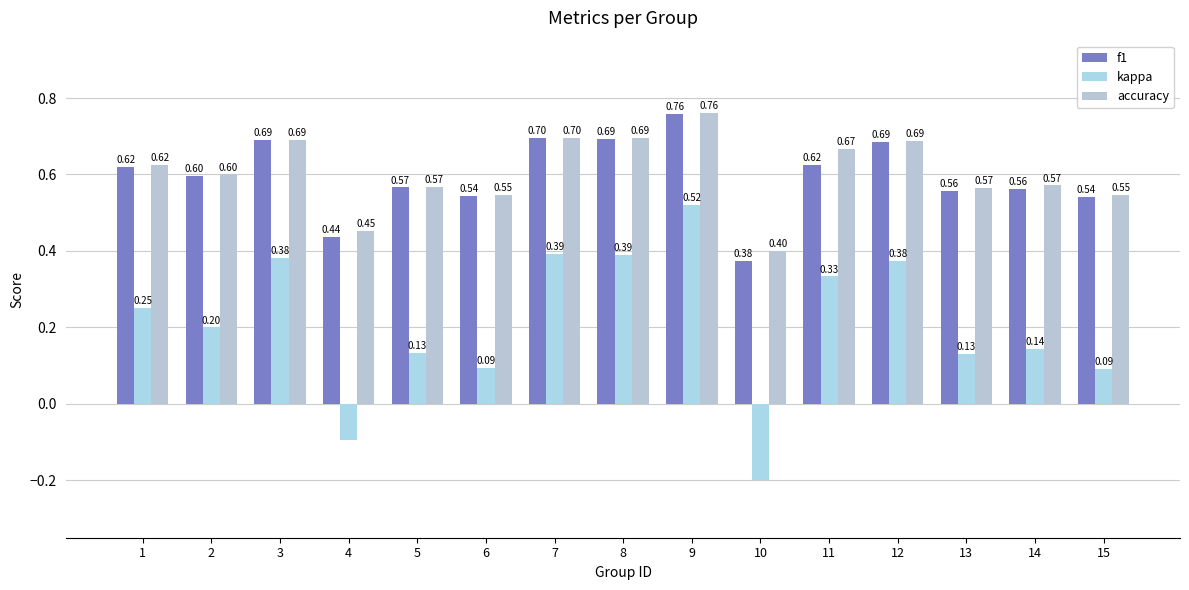

What are all the series names shown in the legend?

f1, kappa, accuracy